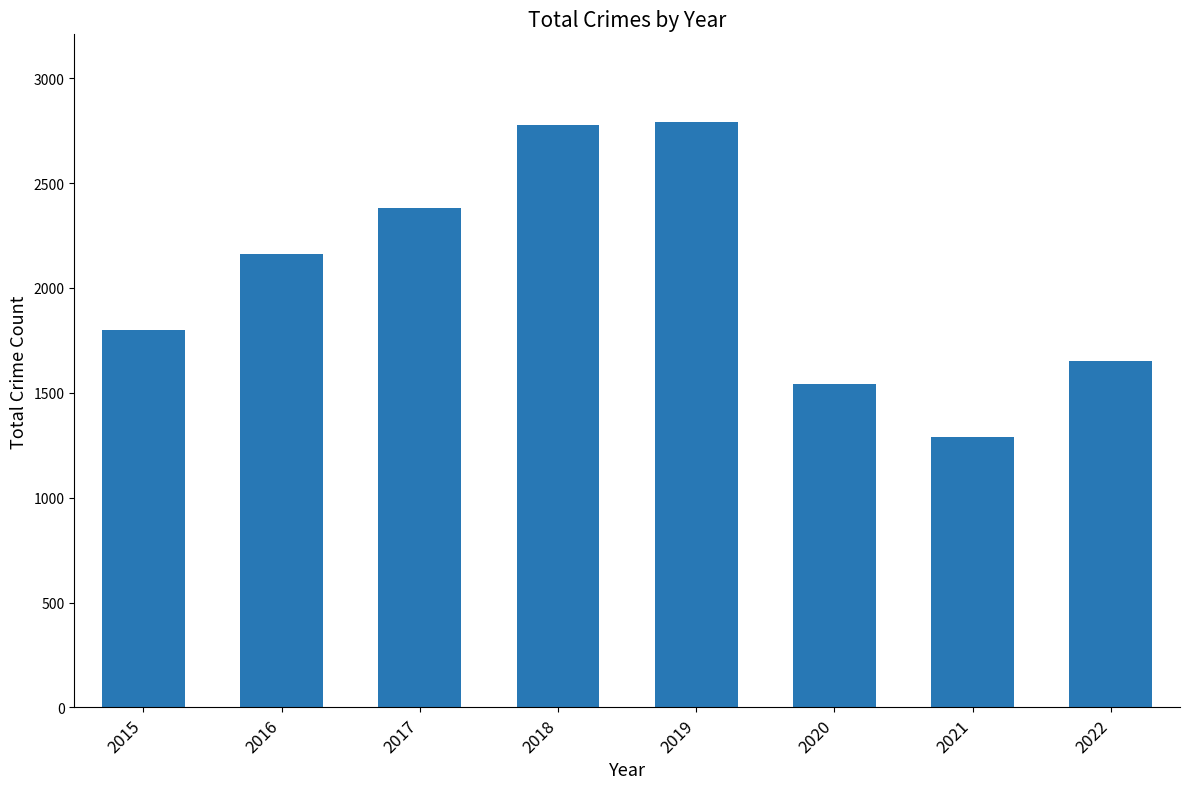

What is the minimum value shown in the chart?

1289